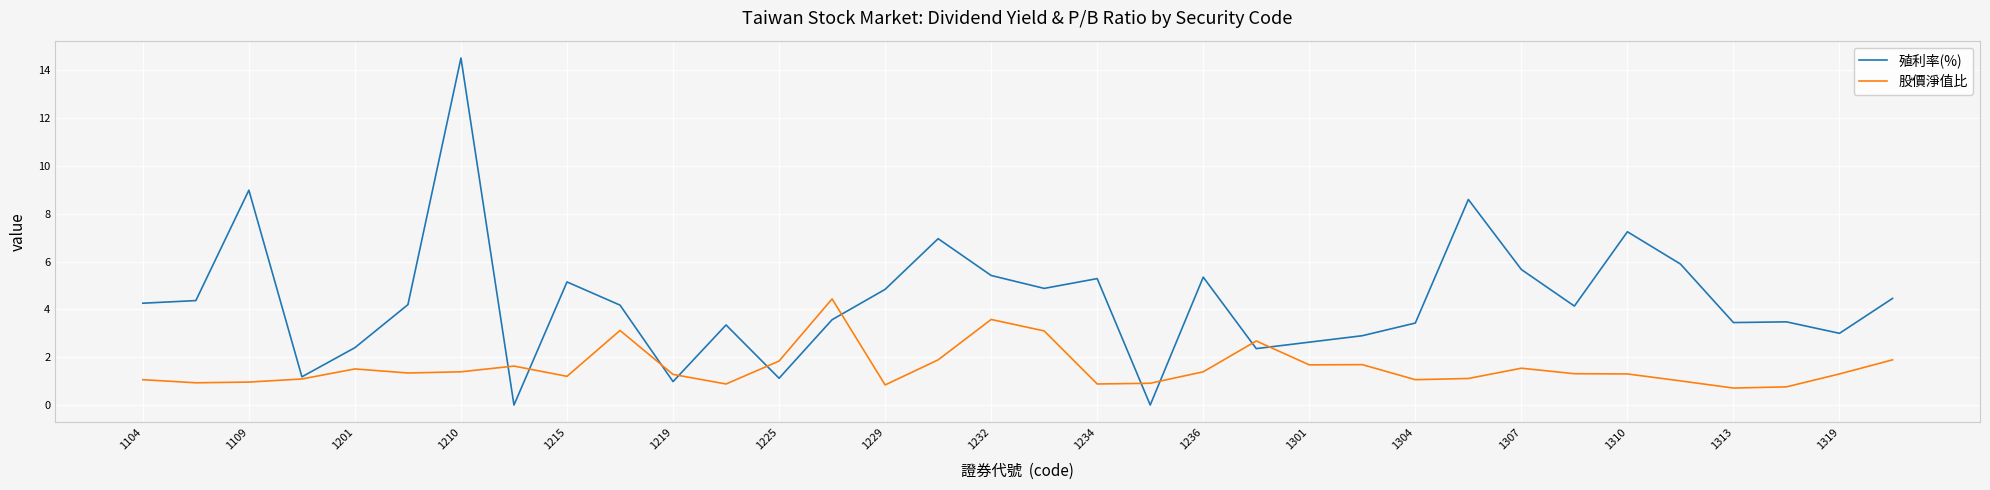

Which series has the largest total across all categories?

殖利率(%)